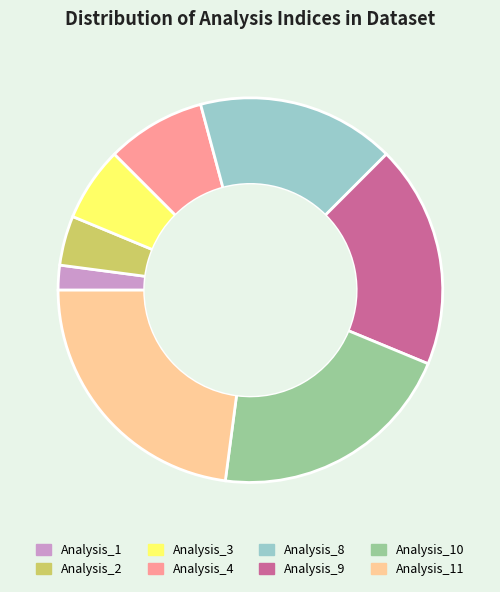

Between Analysis_9 and Analysis_2, which is larger?

Analysis_9